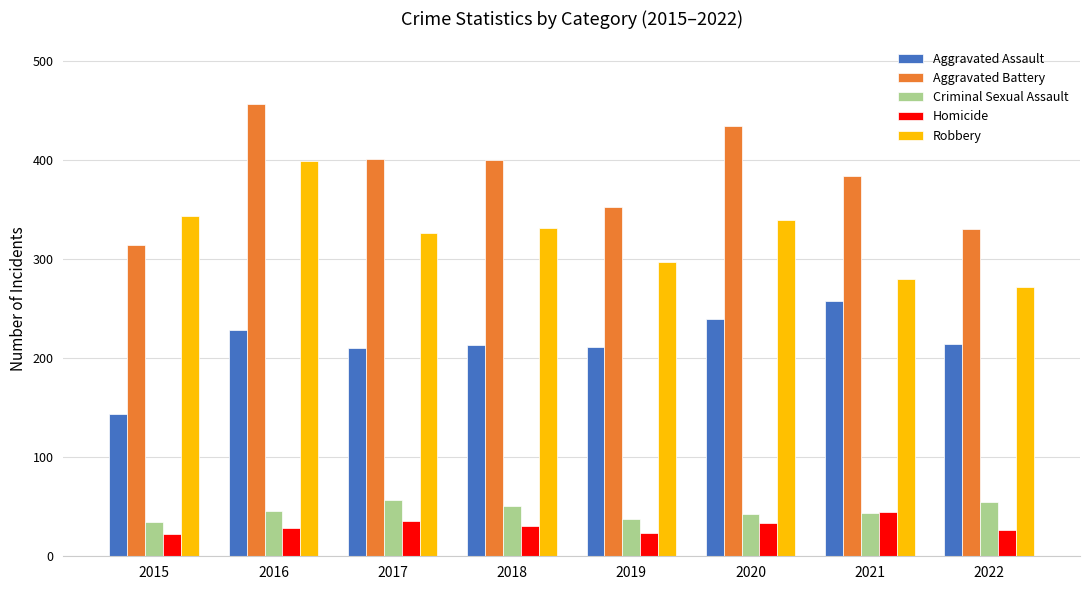

What is the smallest value displayed?

22